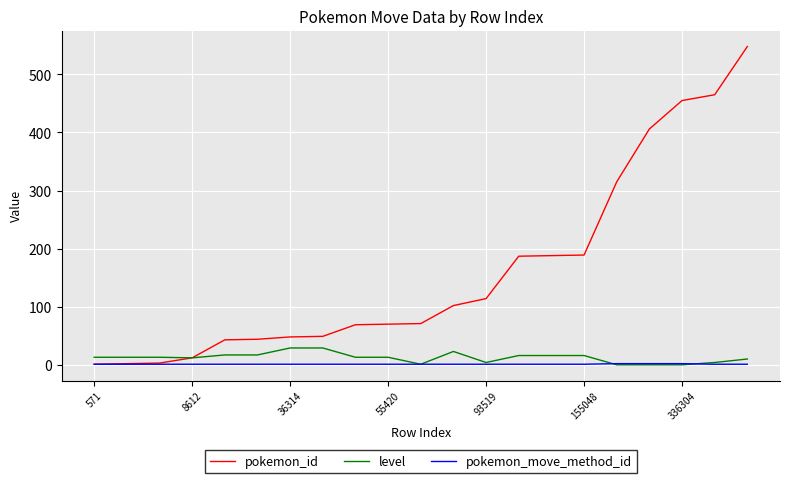

Which series has the largest range (max minus min)?

pokemon_id